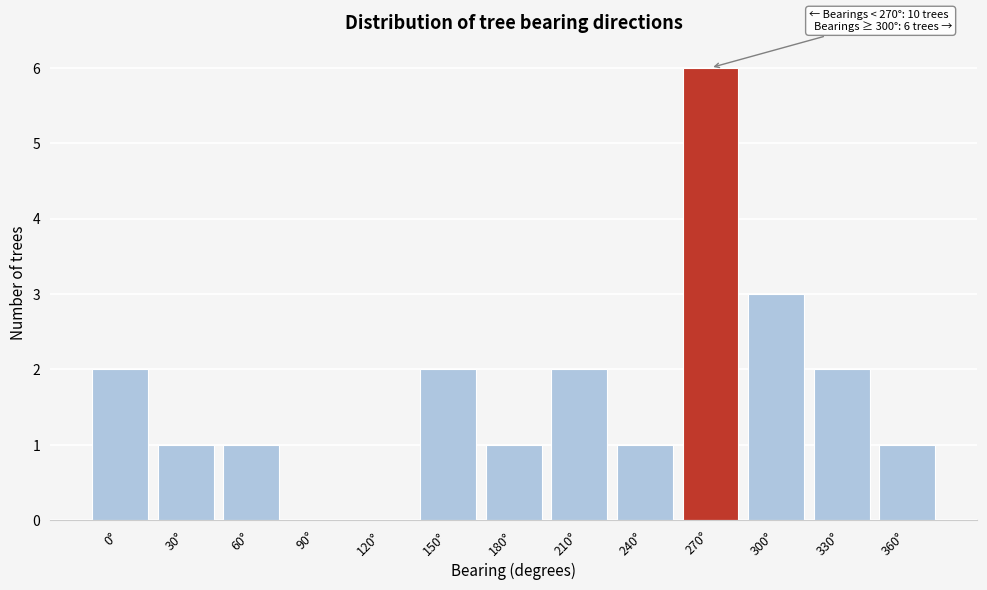

Reading right to left, extract all data points from this chart.

360°=1	330°=2	300°=3	270°=6	240°=1	210°=2	180°=1	150°=2	120°=0	90°=0	60°=1	30°=1	0°=2